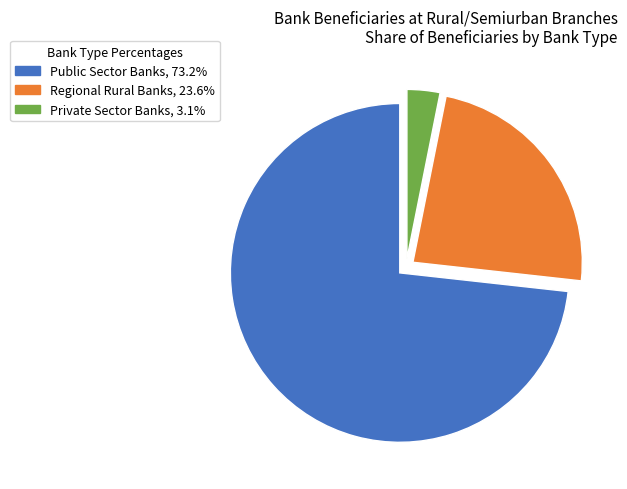

What is the ratio of the value at Public Sector Banks, 73.2% to the value at Regional Rural Banks, 23.6%?

3.1